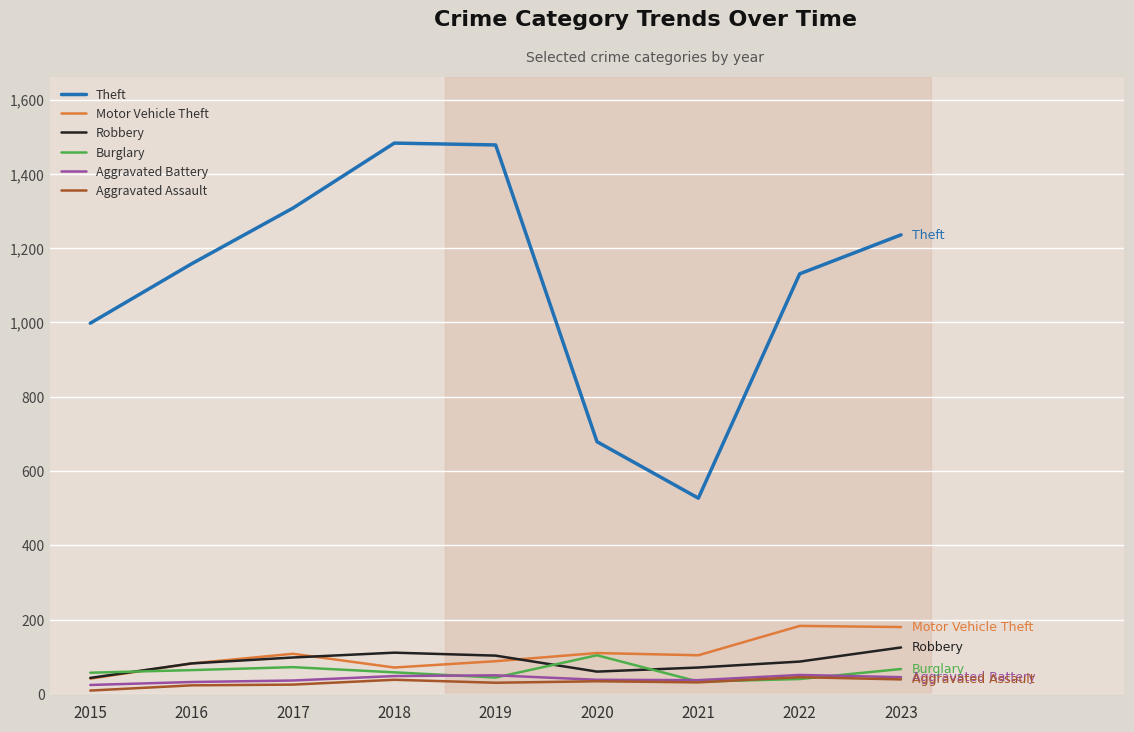

How many distinct data groups are displayed?

6